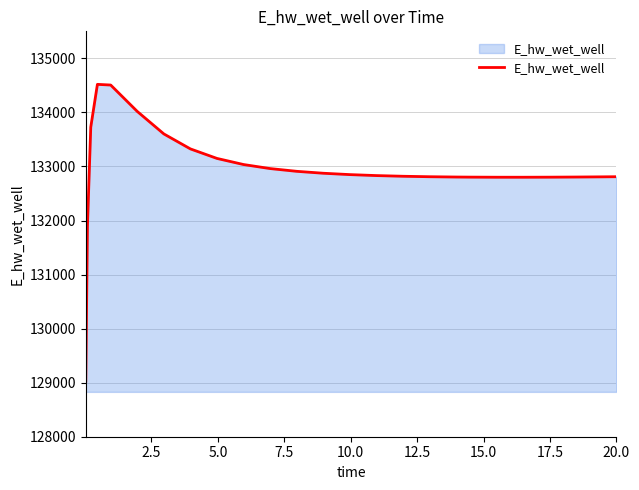

What is the average value?

132931.7